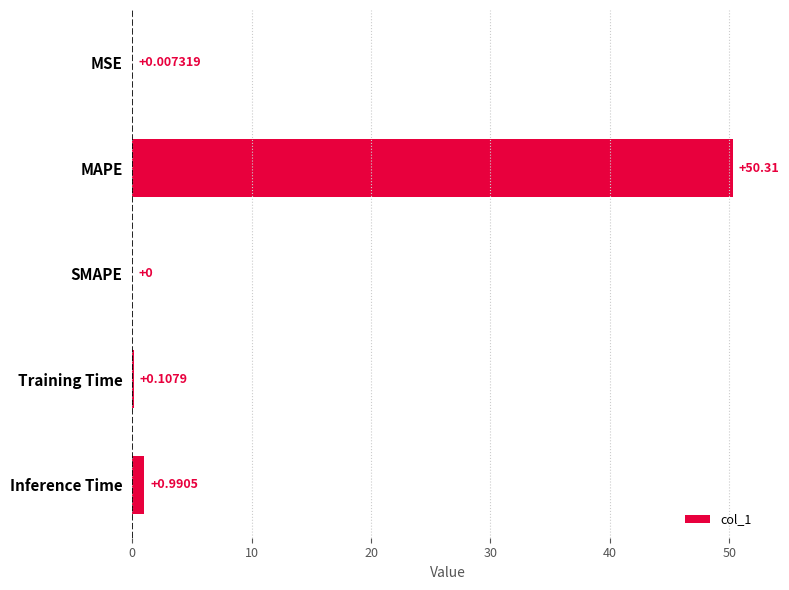

Which category has the highest value across all series?

MAPE